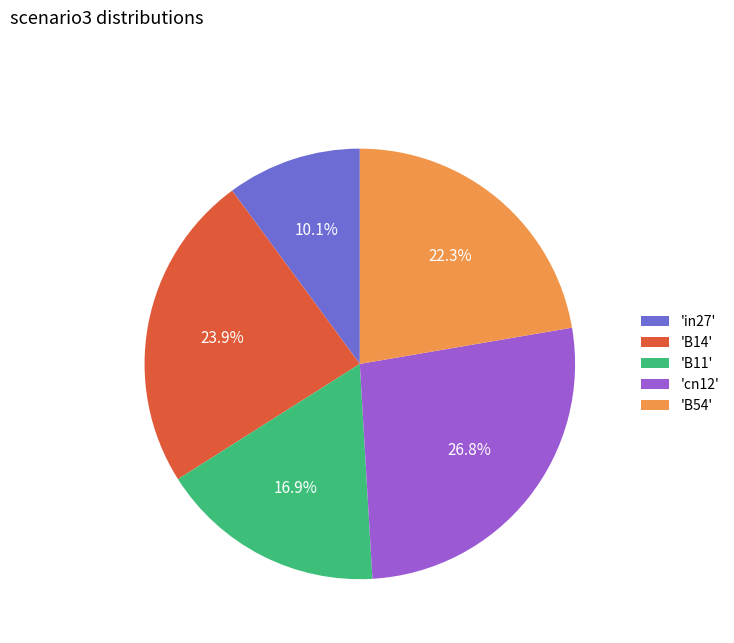

To the nearest percent, what is the average slice percentage?

20%